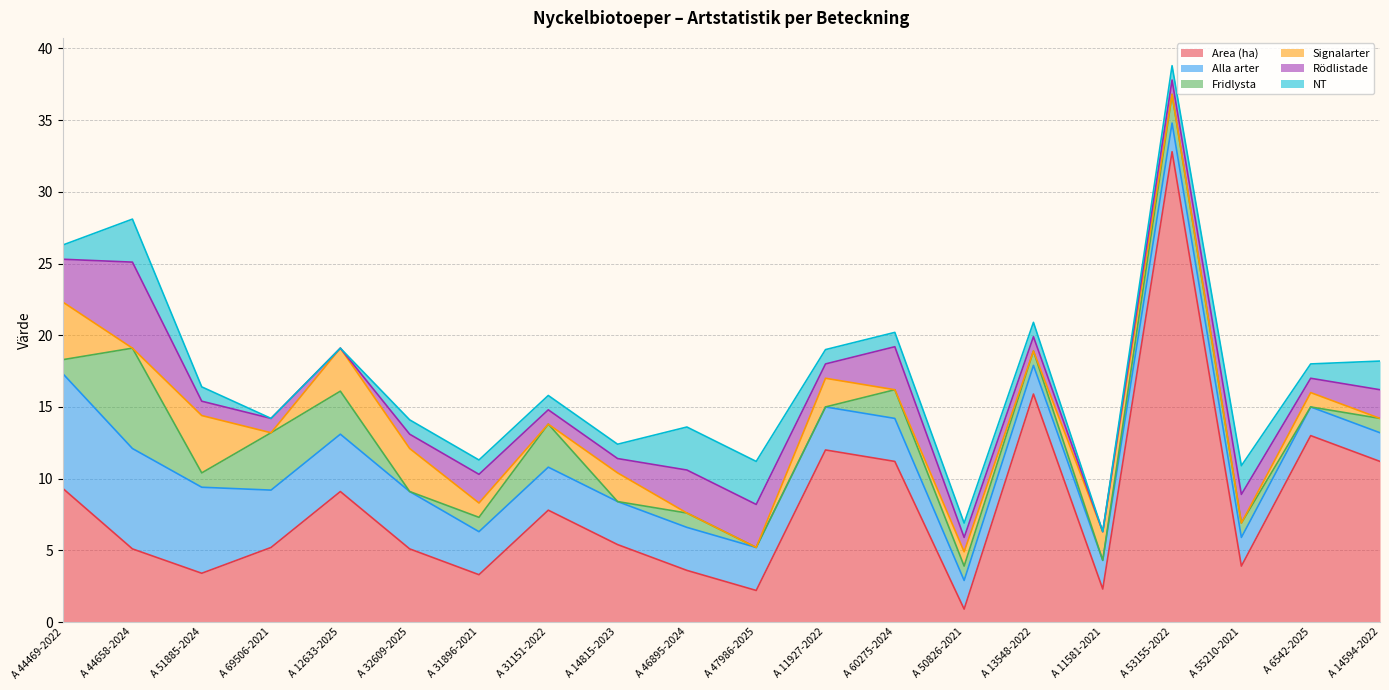

What is the maximum value shown in the chart?

32.8